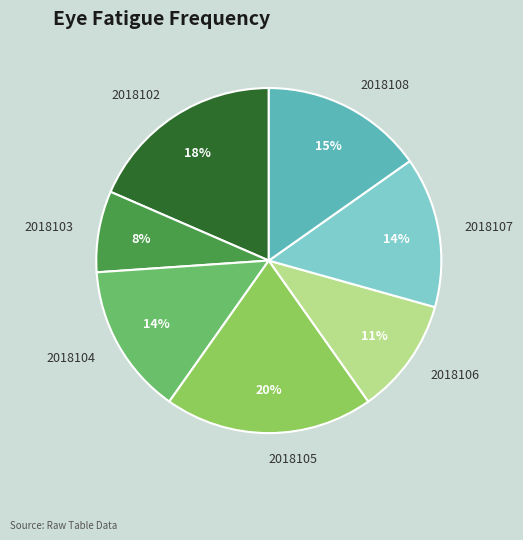

Is the sum of 2018104 and 2018106 greater than half?

No